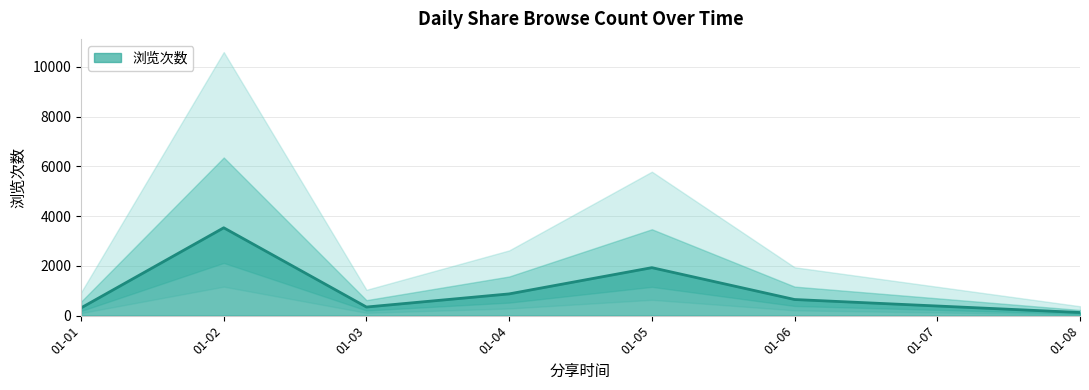

Which label corresponds to the smallest value in the chart?

2025-01-08